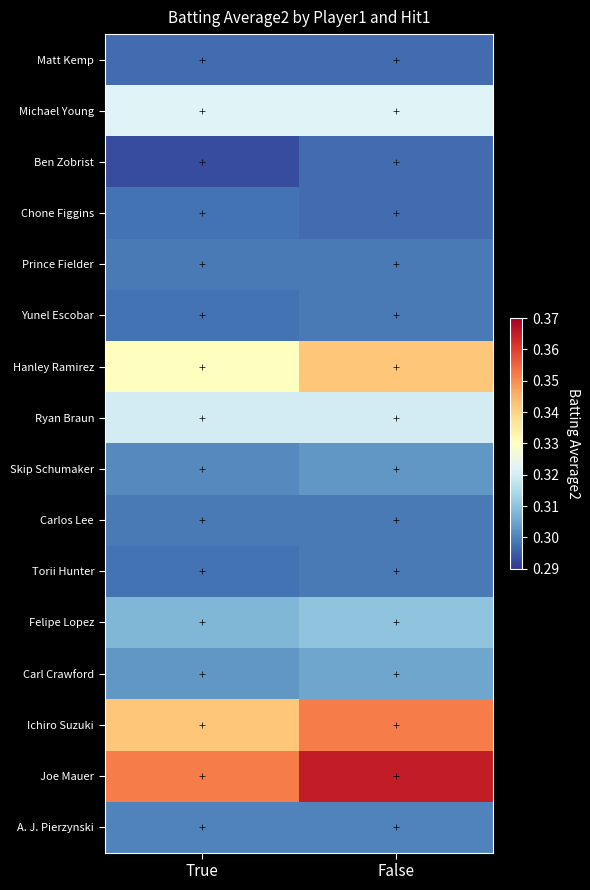

Reading right to left, list all the values displayed in this chart.

Matt Kemp: False=0.3	True=0.3
Michael Young: False=0.3	True=0.3
Ben Zobrist: False=0.3	True=0.3
Chone Figgins: False=0.3	True=0.3
Prince Fielder: False=0.3	True=0.3
Yunel Escobar: False=0.3	True=0.3
Hanley Ramirez: False=0.3	True=0.3
Ryan Braun: False=0.3	True=0.3
Skip Schumaker: False=0.3	True=0.3
Carlos Lee: False=0.3	True=0.3
Torii Hunter: False=0.3	True=0.3
Felipe Lopez: False=0.3	True=0.3
Carl Crawford: False=0.3	True=0.3
Ichiro Suzuki: False=0.4	True=0.3
Joe Mauer: False=0.4	True=0.4
A. J. Pierzynski: False=0.3	True=0.3